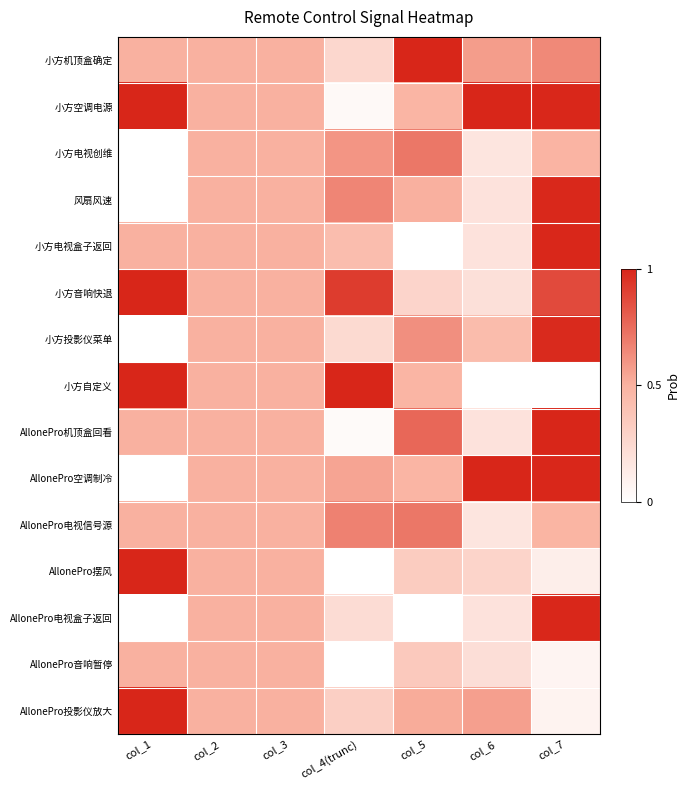

What is the spread (max minus min) of values at col_1?

1.0